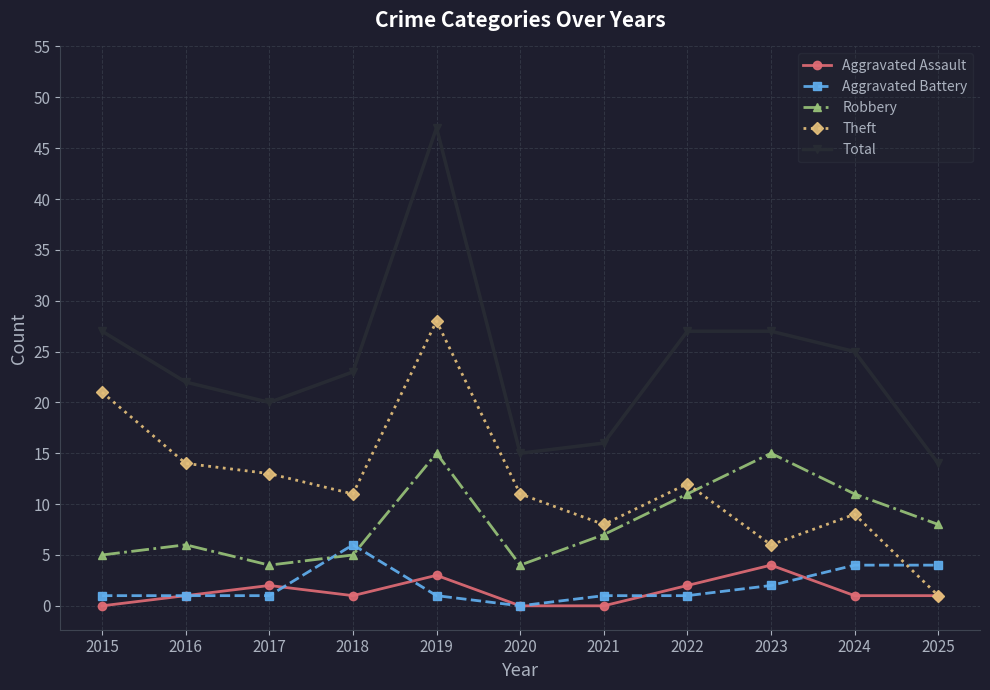

Rank the series at 2018 from lowest to highest value.

Aggravated Assault, Robbery, Aggravated Battery, Theft, Total